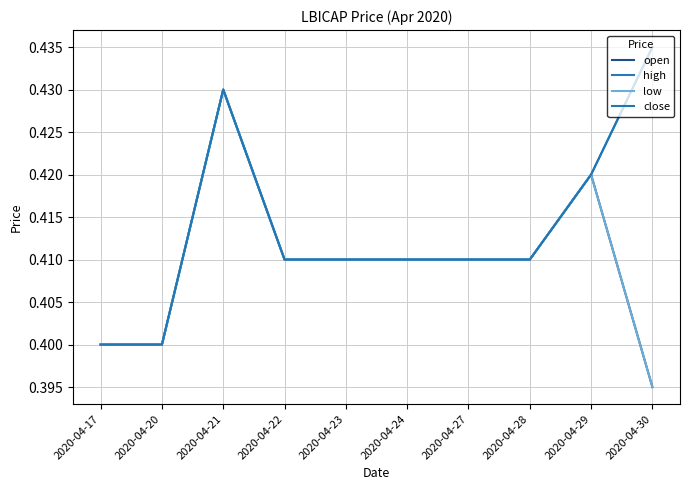

Does the chart display data point markers on the line(s)?

No